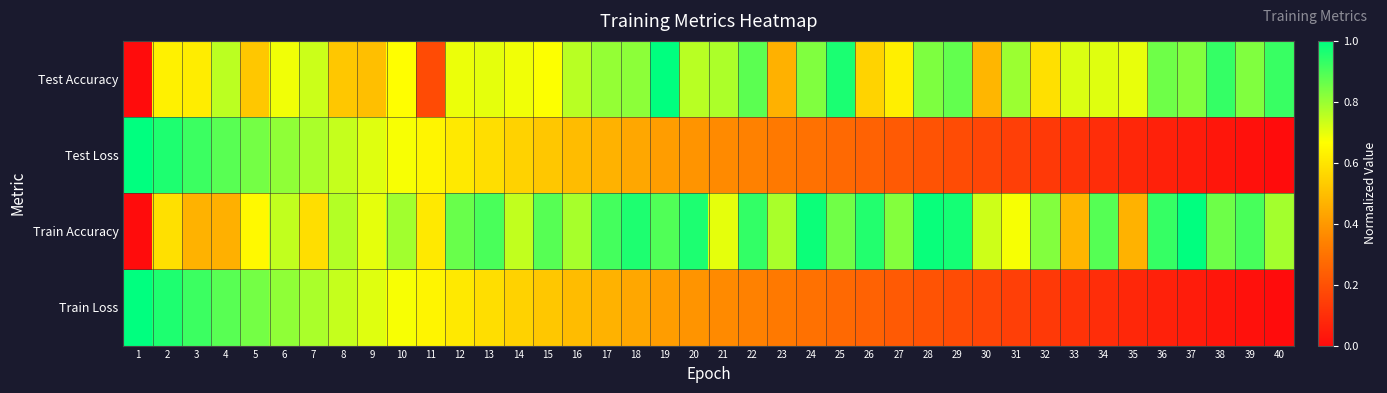

Which has a higher value, 9 or 2?

2